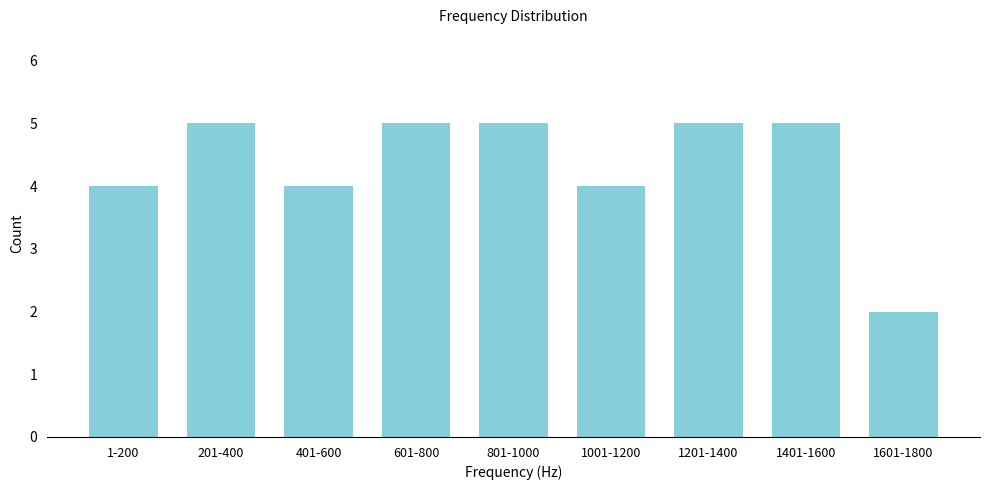

Reading left to right, list all the values displayed in this chart.

1-200=4	201-400=5	401-600=4	601-800=5	801-1000=5	1001-1200=4	1201-1400=5	1401-1600=5	1601-1800=2